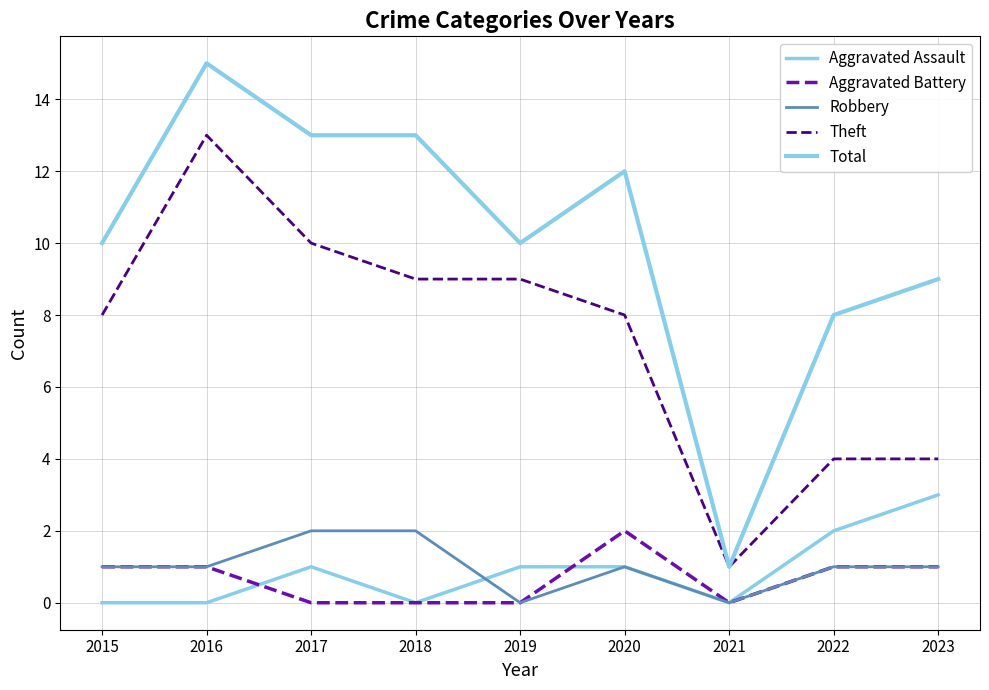

Reading left to right, what are all the values shown in this chart?

Aggravated Assault: 0	0	1	0	1	1	0	2	3
Aggravated Battery: 1	1	0	0	0	2	0	1	1
Robbery: 1	1	2	2	0	1	0	1	1
Theft: 8	13	10	9	9	8	1	4	4
Total: 10	15	13	13	10	12	1	8	9